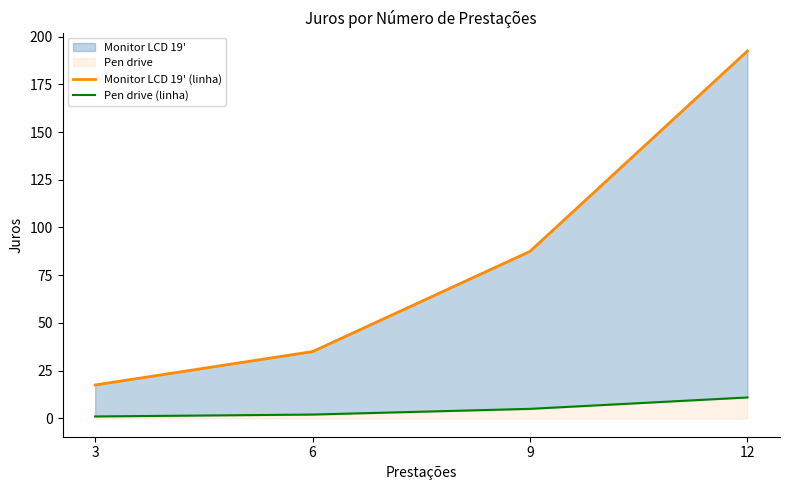

What is the maximum value for Pen drive (linha)?

10.9